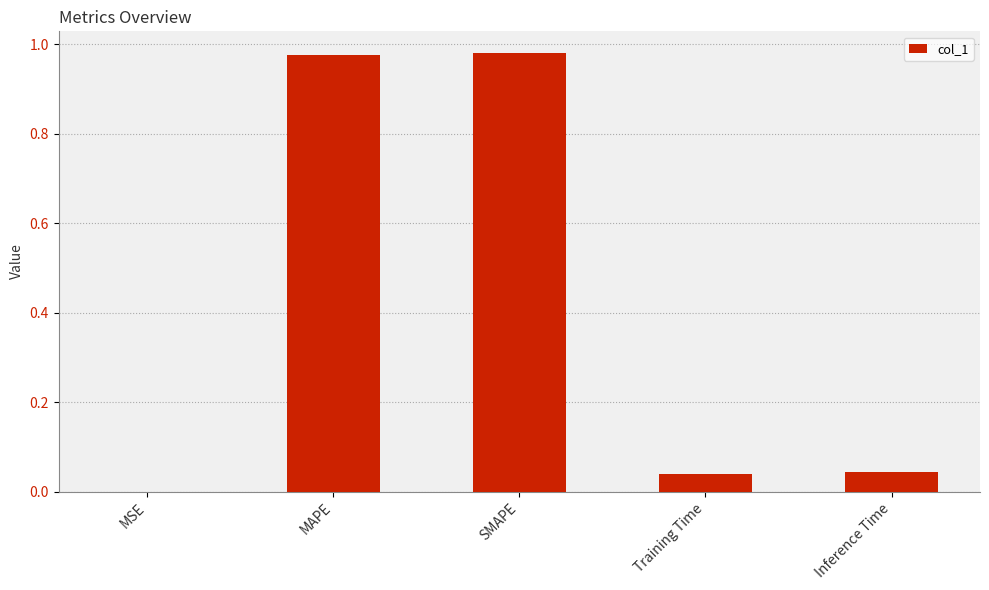

The value at MAPE is 0.2. True or false?

False